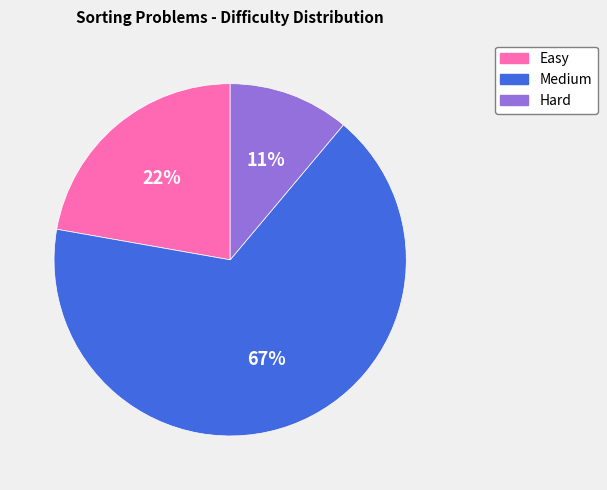

How many segments does this pie chart have?

3